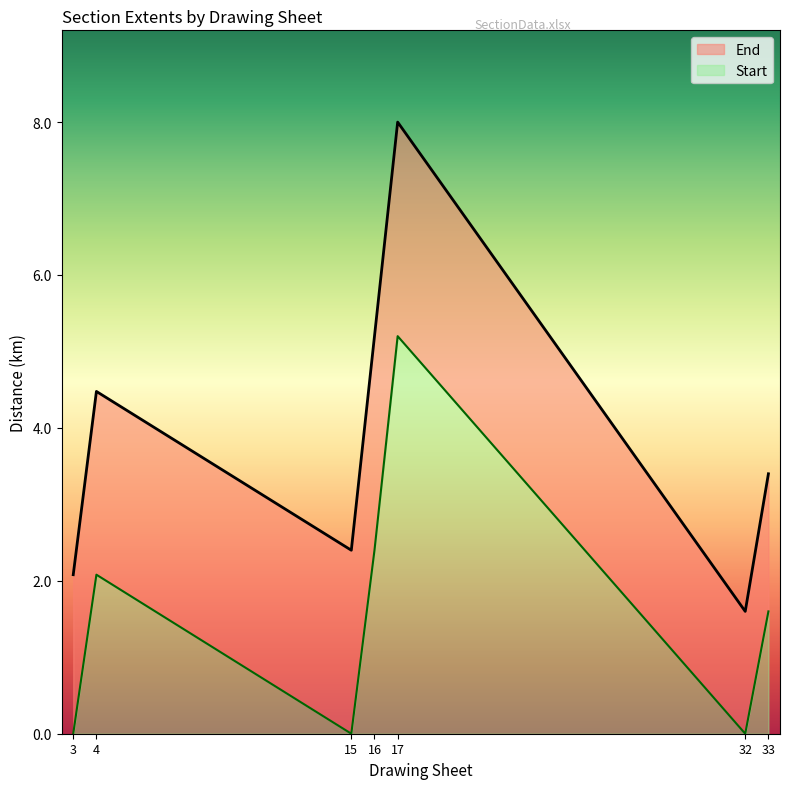

True or false: Start and End intersect in this chart.

False